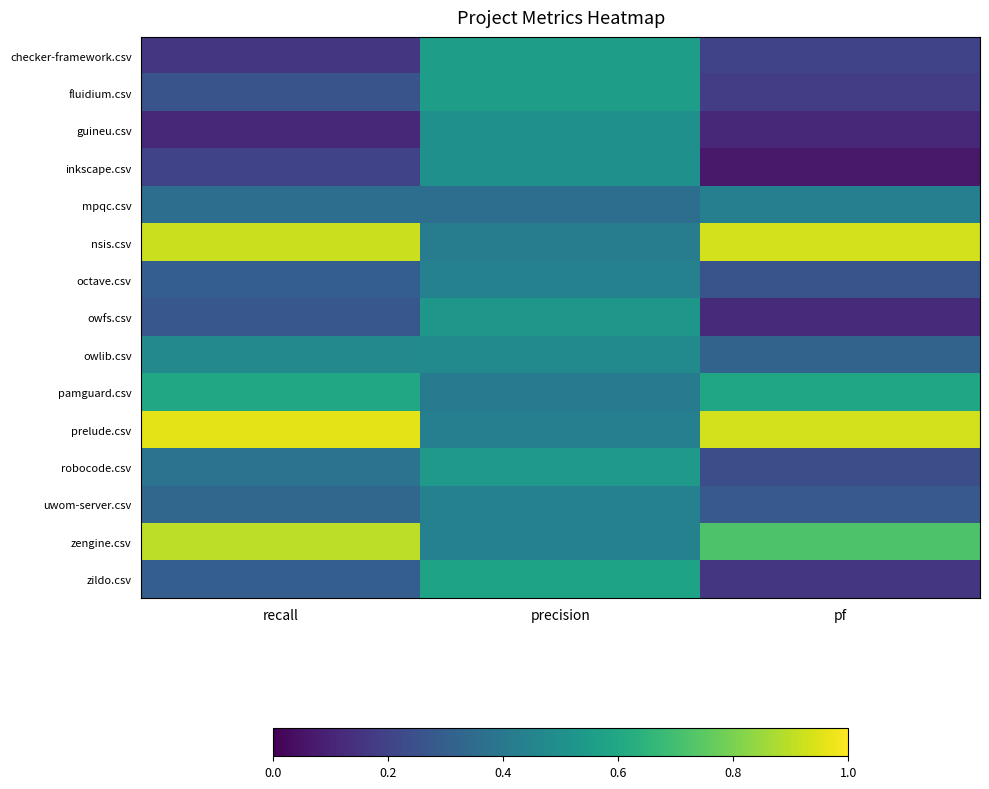

How many series are shown in this chart?

15